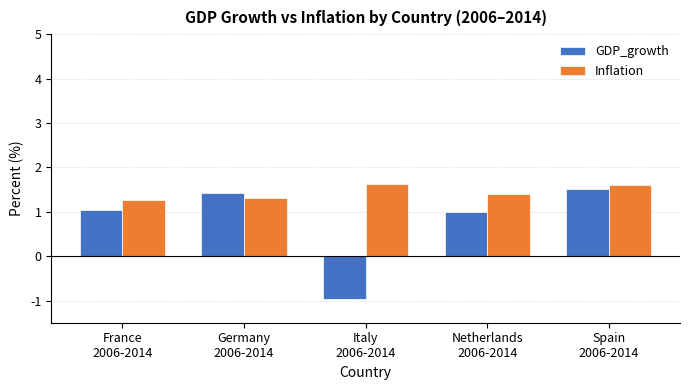

The Inflation series shows 1.3 at France
2006-2014. True or false?

True